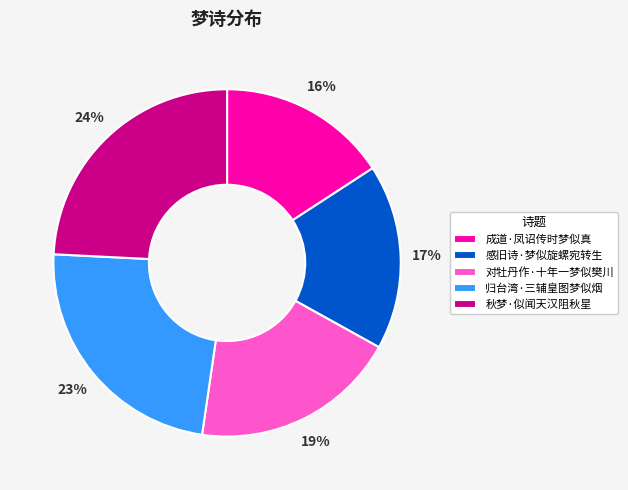

Combined, do 对牡丹作·十年一梦似樊川 and 成道·凤诏传时梦似真 account for over 50%?

No